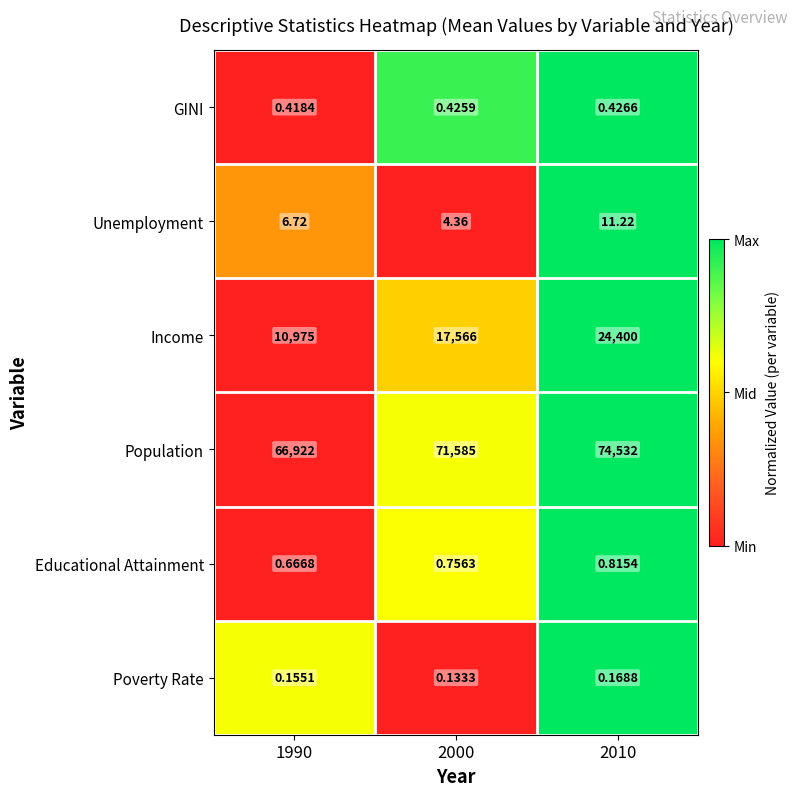

List the series in order of their peak value, lowest first.

Poverty Rate, GINI, Educational Attainment, Unemployment, Income, Population